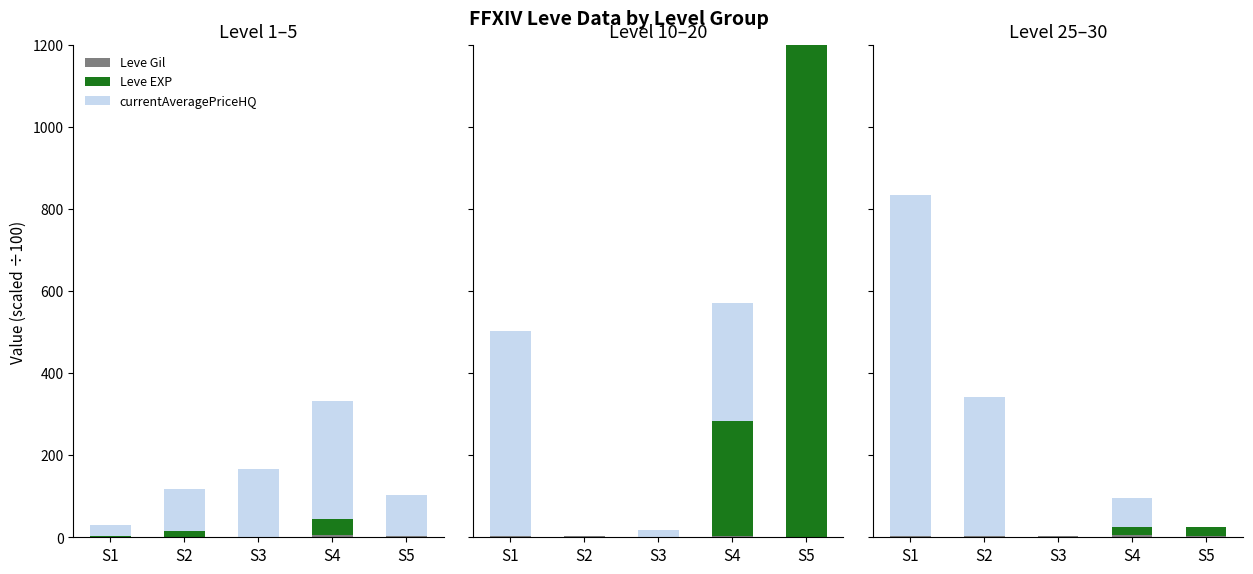

What are all the series names shown in the legend?

Leve Gil, Leve EXP, currentAveragePriceHQ